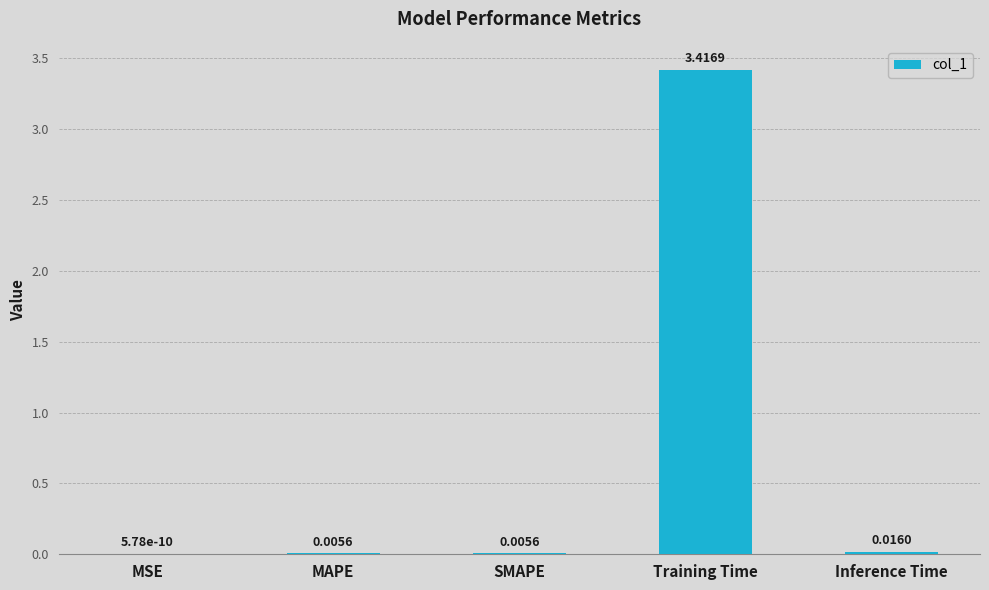

What is the sum of all values?

3.4